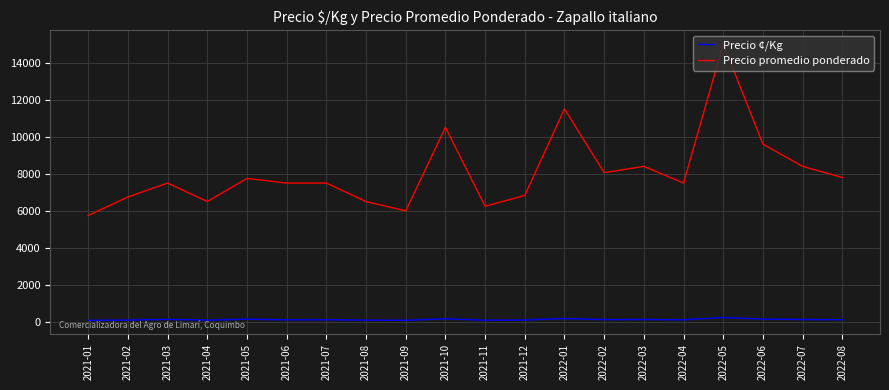

Which series changed the most between 2021-02 and 2022-05?

Precio promedio ponderado